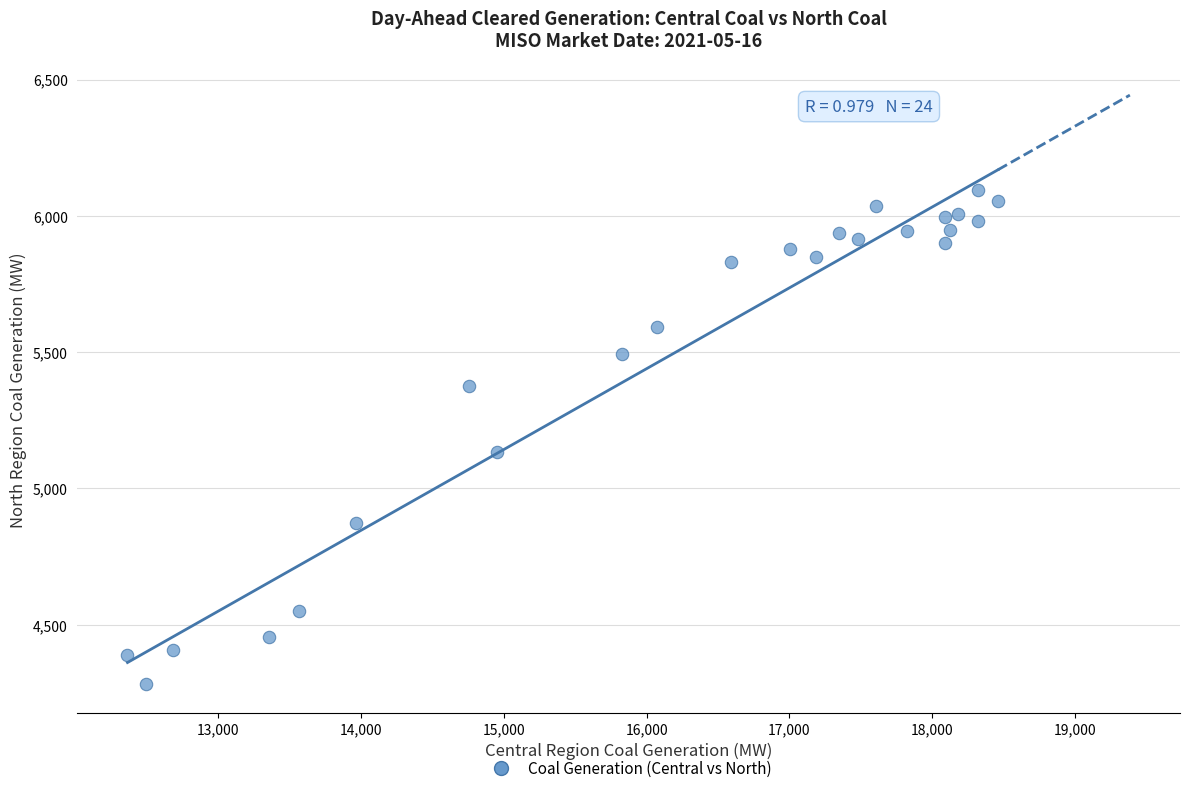

What Y value in the scatter plot is closest to 5189?

5133.1